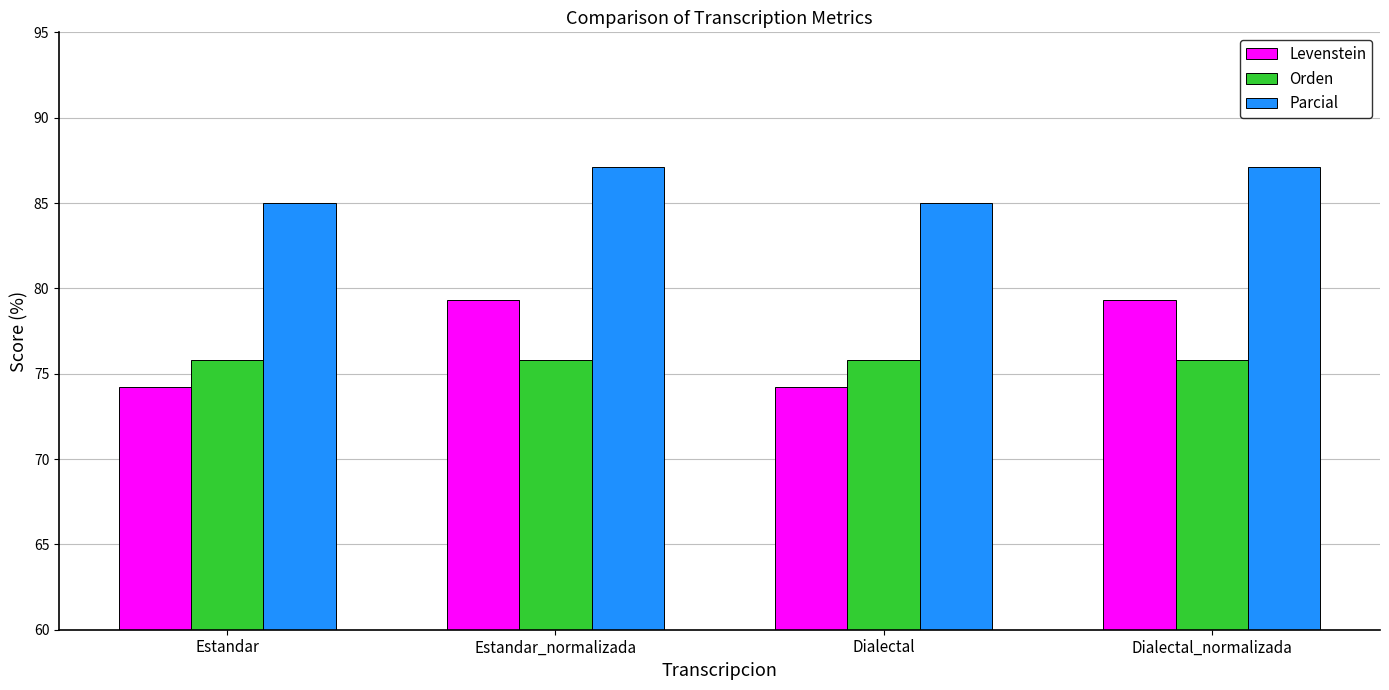

What is the total value across all series at Estandar_normalizada?

242.2